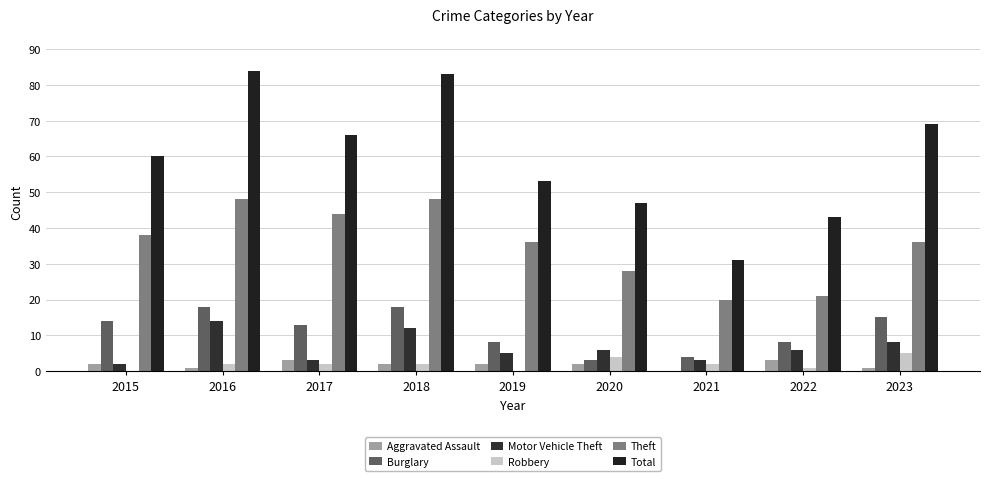

What is the average value of the Theft series?

35